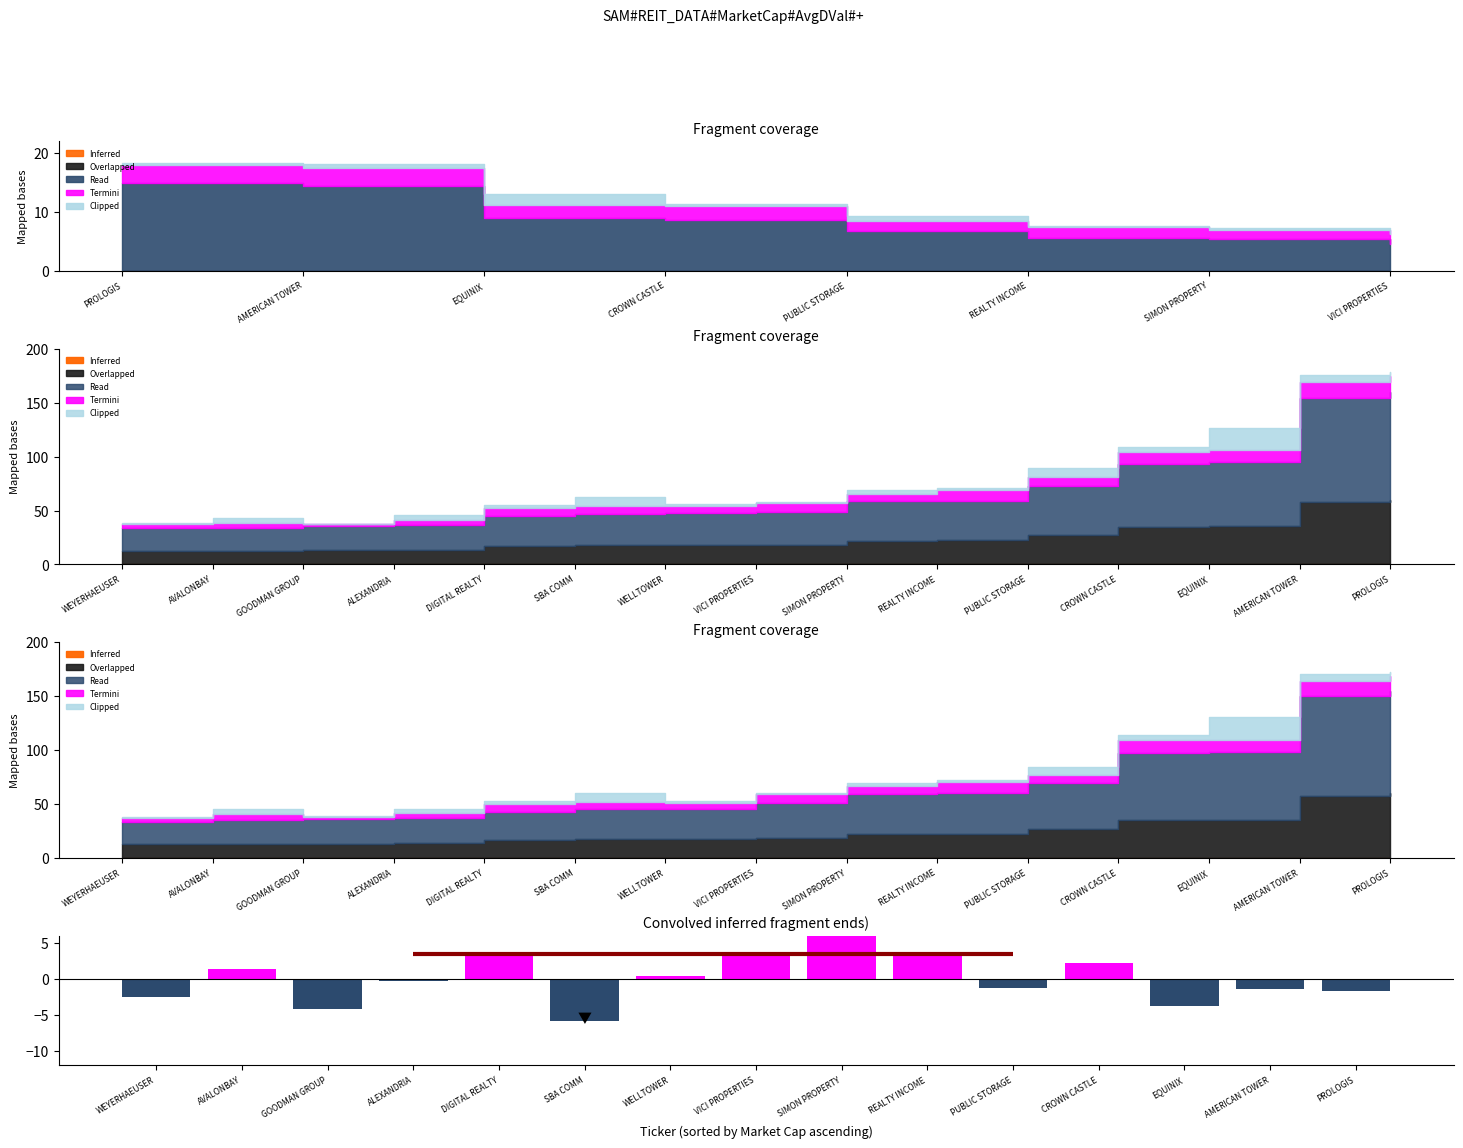

What is the change in value from ALEXANDRIA to VICI PROPERTIES?

+4.0